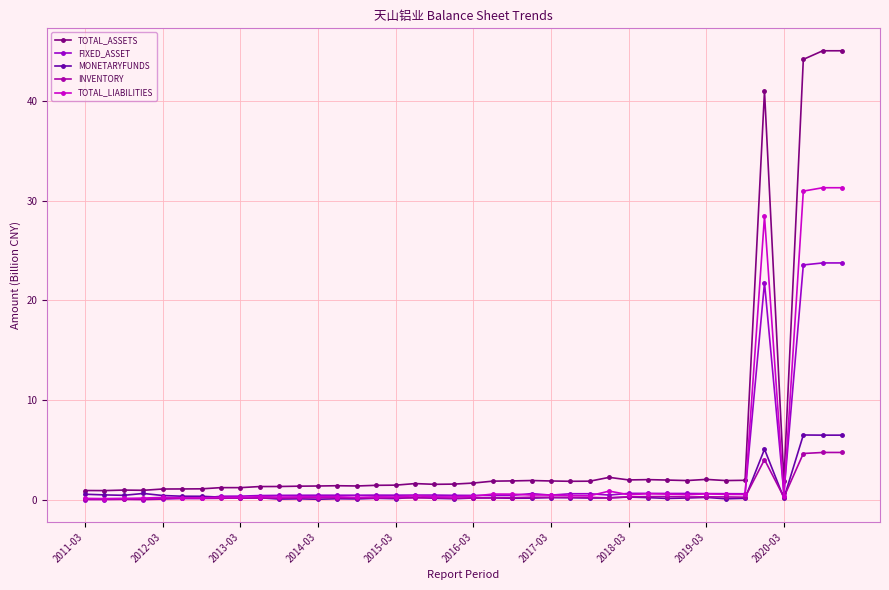

True or false: TOTAL_ASSETS and FIXED_ASSET cross at least once.

False